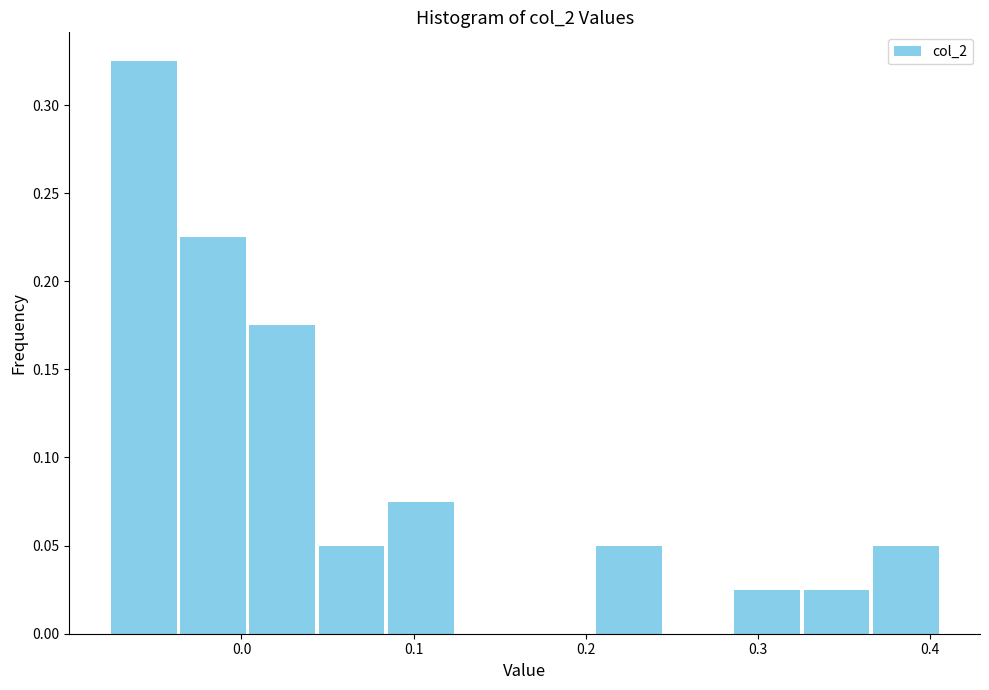

How tall is the bar that spans 0.33 to 0.37 on the x-axis? Neither the bar edges nor the heights are printed on the chart, so give them approximately, as read against the axes.

0.025